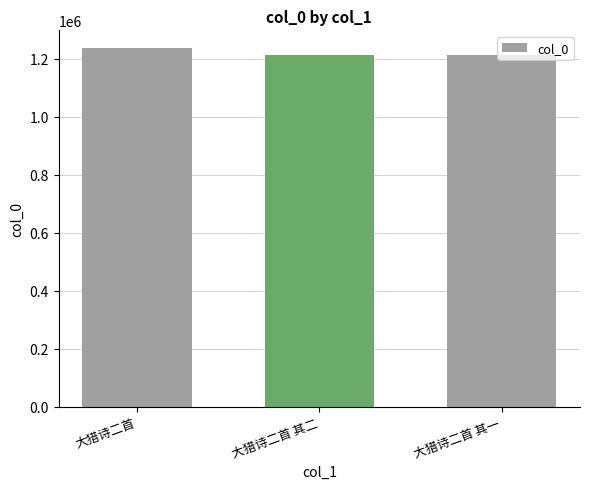

Approximately how many times larger is the value at 大猎诗二首 其二 compared to 大猎诗二首 其一?

1.0